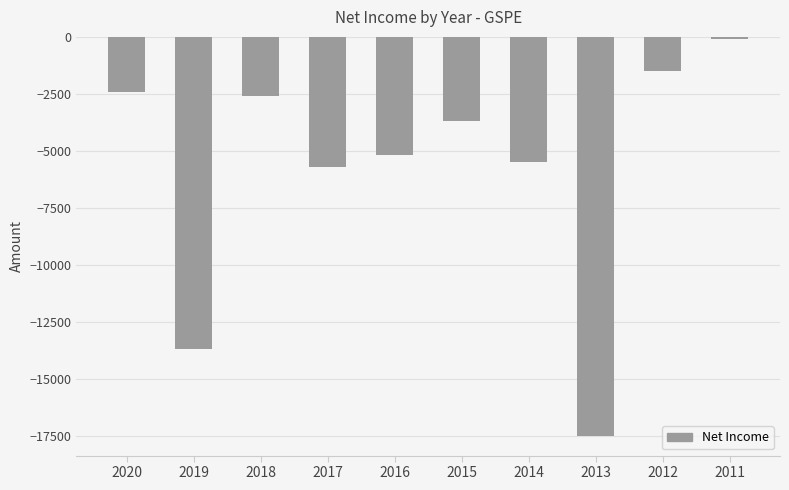

What is the difference between the second highest and minimum values?

16000